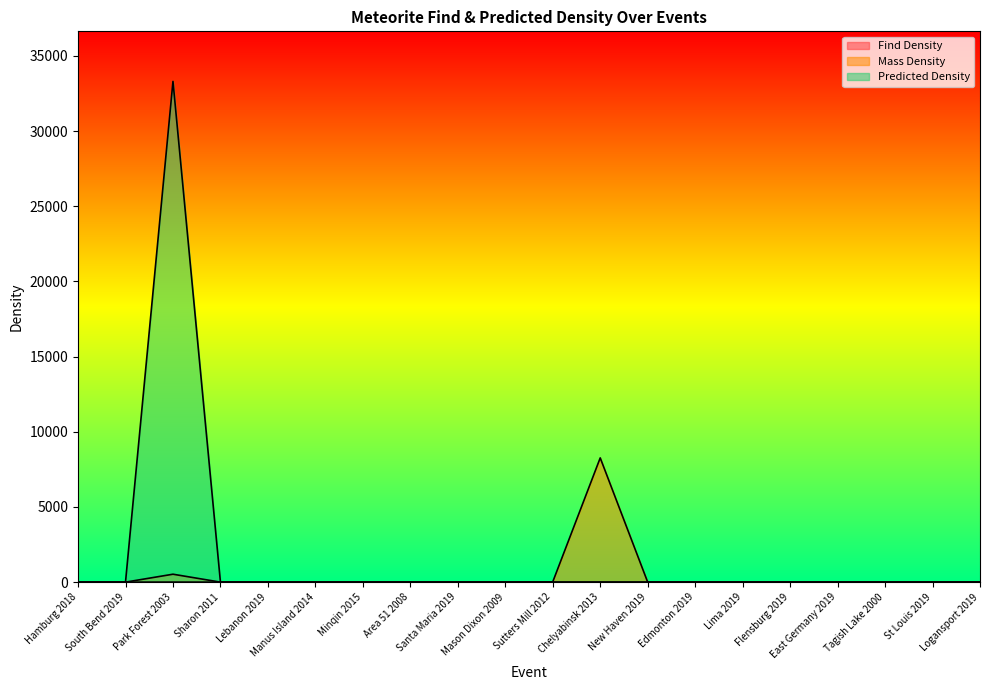

At how many categories does at least one series exceed 1714?

2